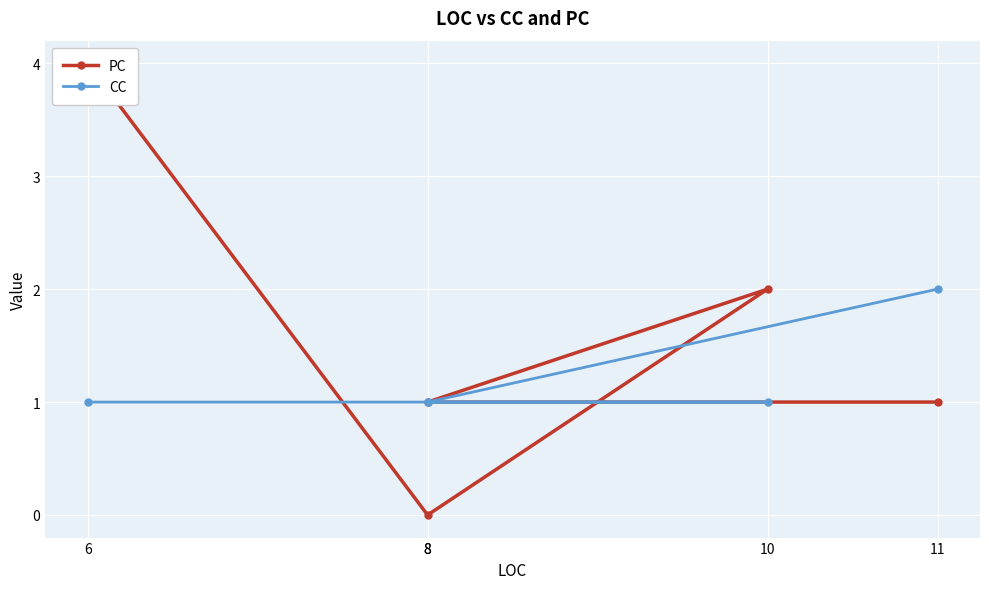

What is the maximum value shown in the chart?

4